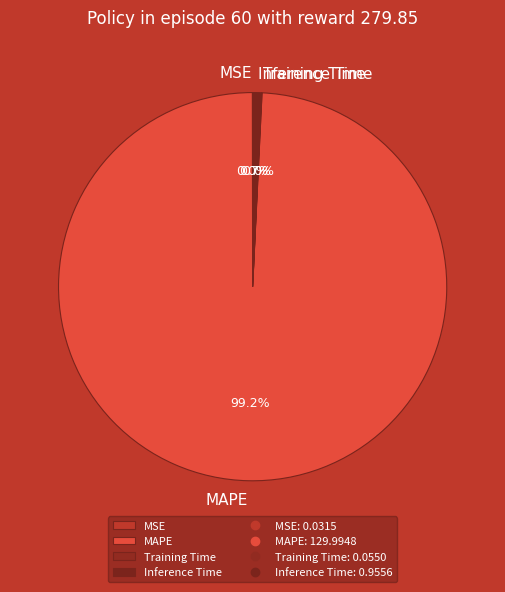

Does MAPE represent more than half of the total?

Yes